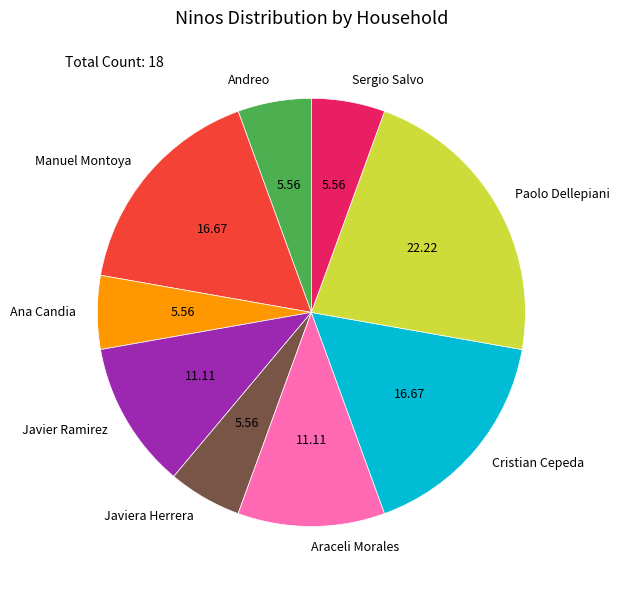

What is the ratio of the value at Andreo to the value at Javier Ramirez?

0.5